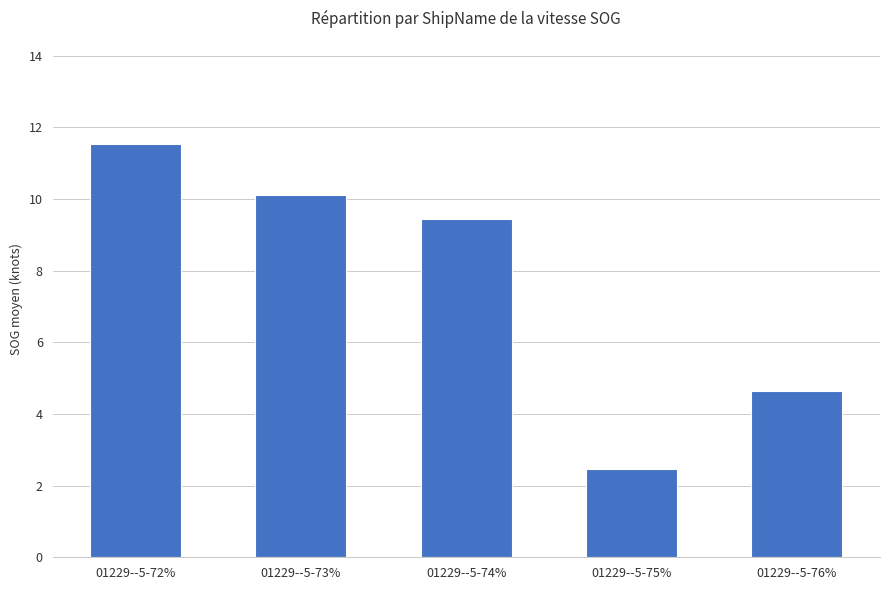

List the labels in order of value, smallest first.

01229--5-75%, 01229--5-76%, 01229--5-74%, 01229--5-73%, 01229--5-72%